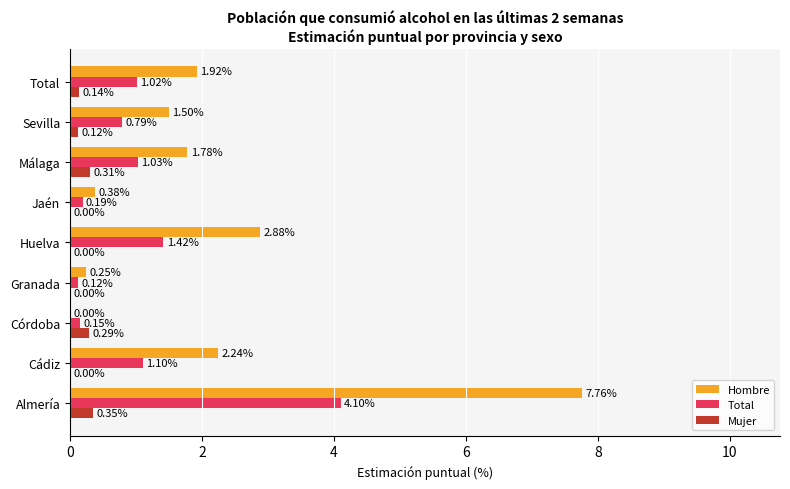

Is the value of Total at Sevilla greater than the value of Hombre at Almería?

No